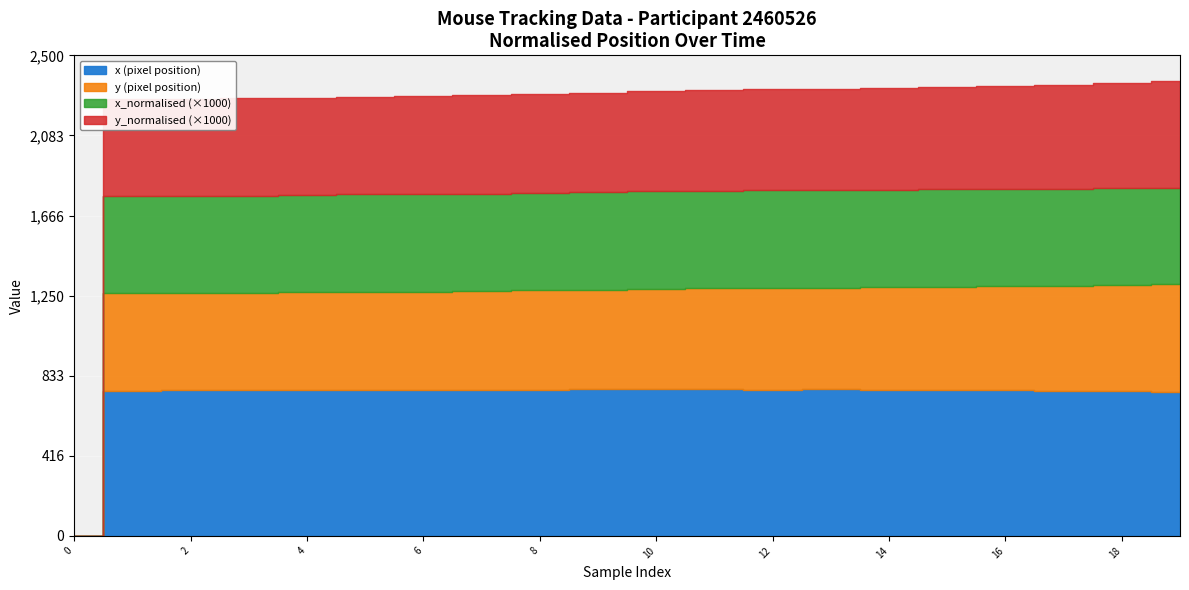

How many data points does each series have?

20